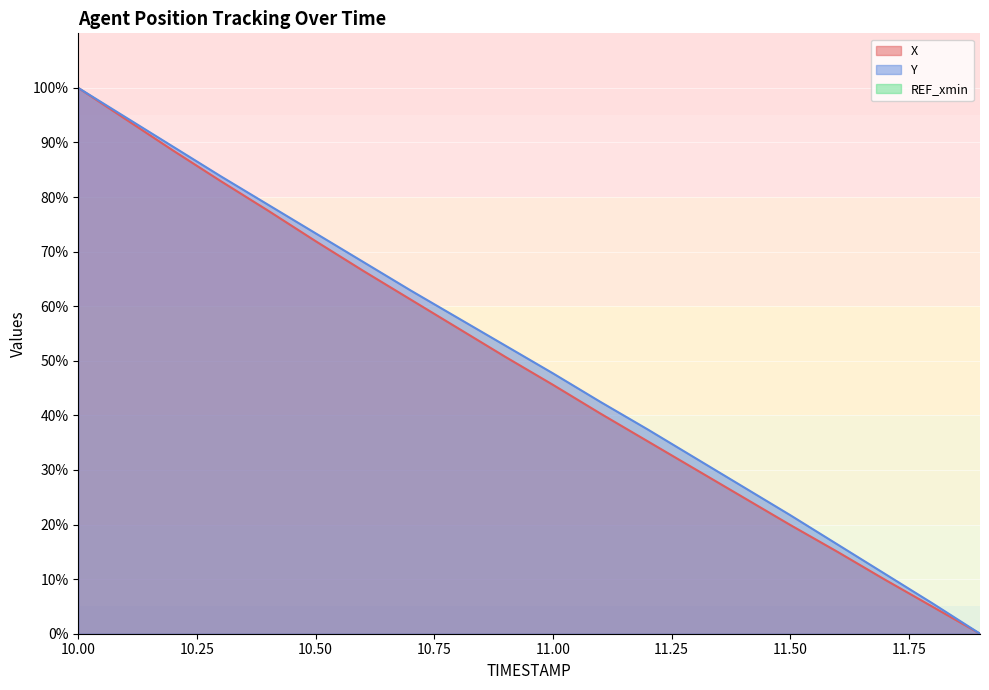

At 10.9, list the series in order from smallest to largest.

X, Y